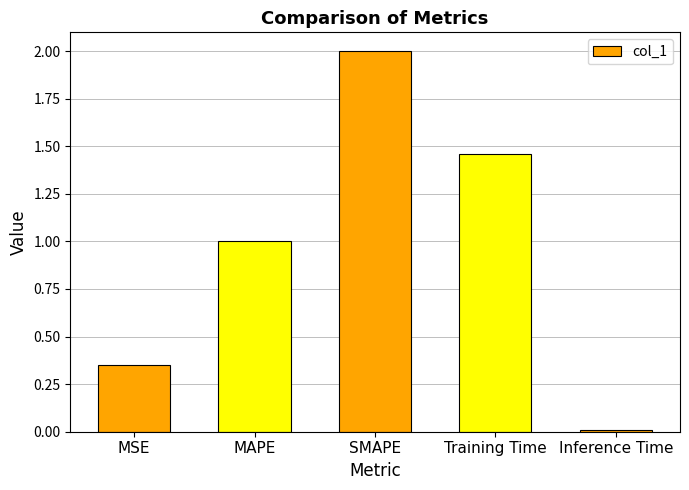

How many bars are there in total?

5